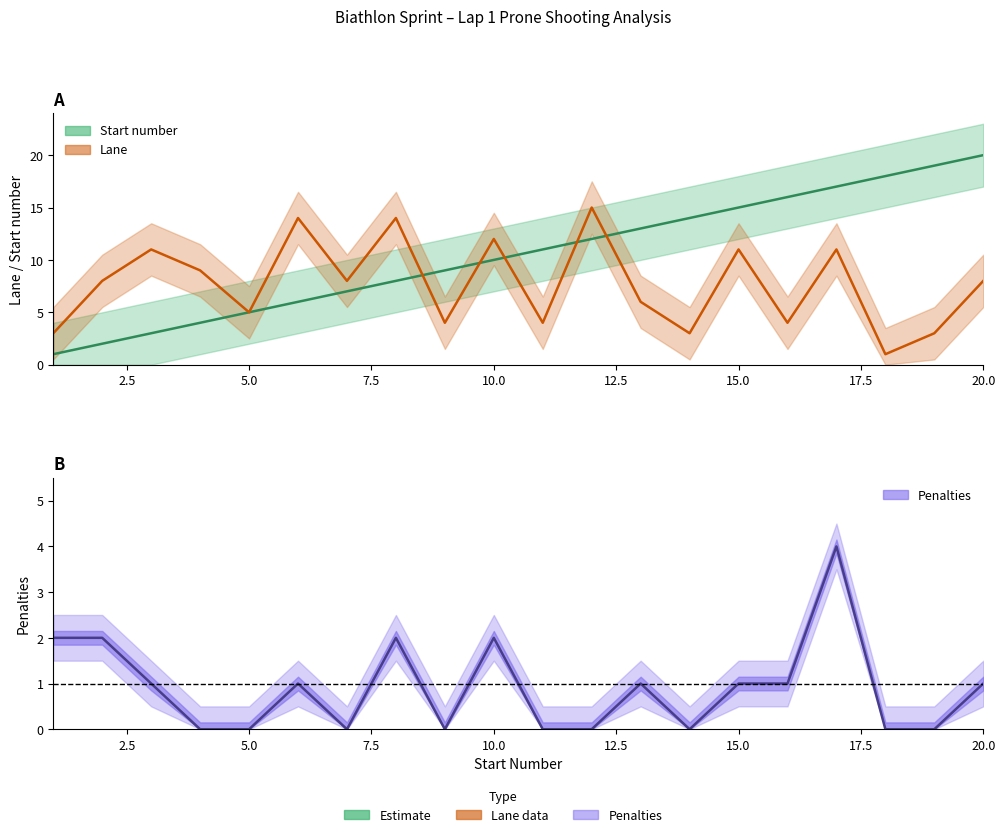

Reading left to right, transcribe all the data shown in this chart.

Start number: 1	2	3	4	5	6	7	8	9	10	11	12	13	14	15	16	17	18	19	20
Lane: 3	8	11	9	5	14	8	14	4	12	4	15	6	3	11	4	11	1	3	8
Penalties: 2	2	1	0	0	1	0	2	0	2	0	0	1	0	1	1	4	0	0	1